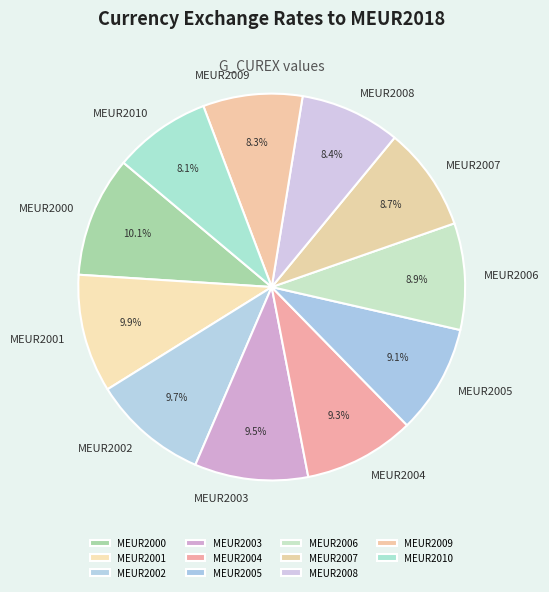

How many segments does this pie chart have?

11